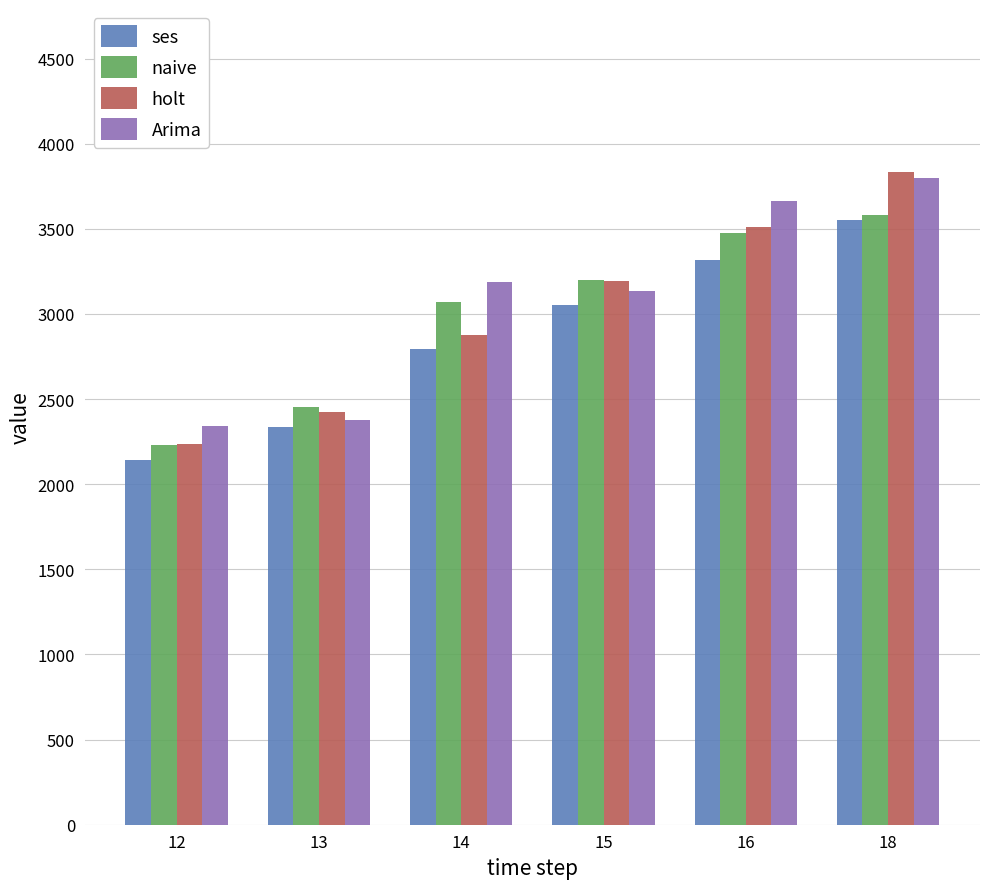

Does the chart contain stacked bars?

No